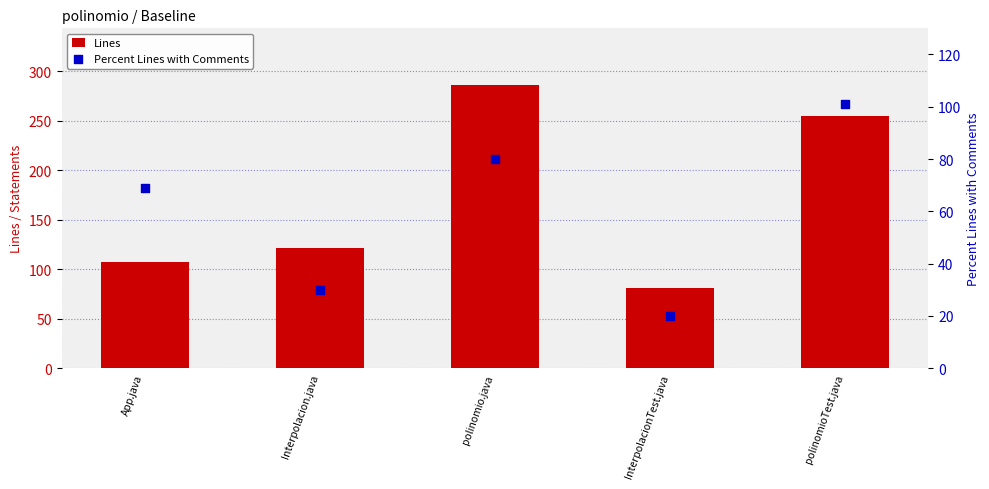

At which category is the sum across all series the highest?

polinomio.java